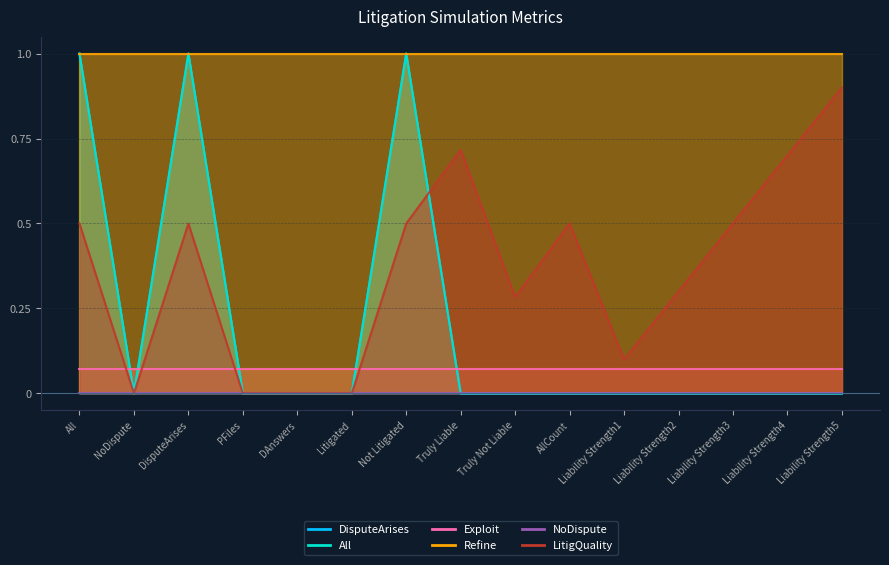

How many data points does each series have?

15